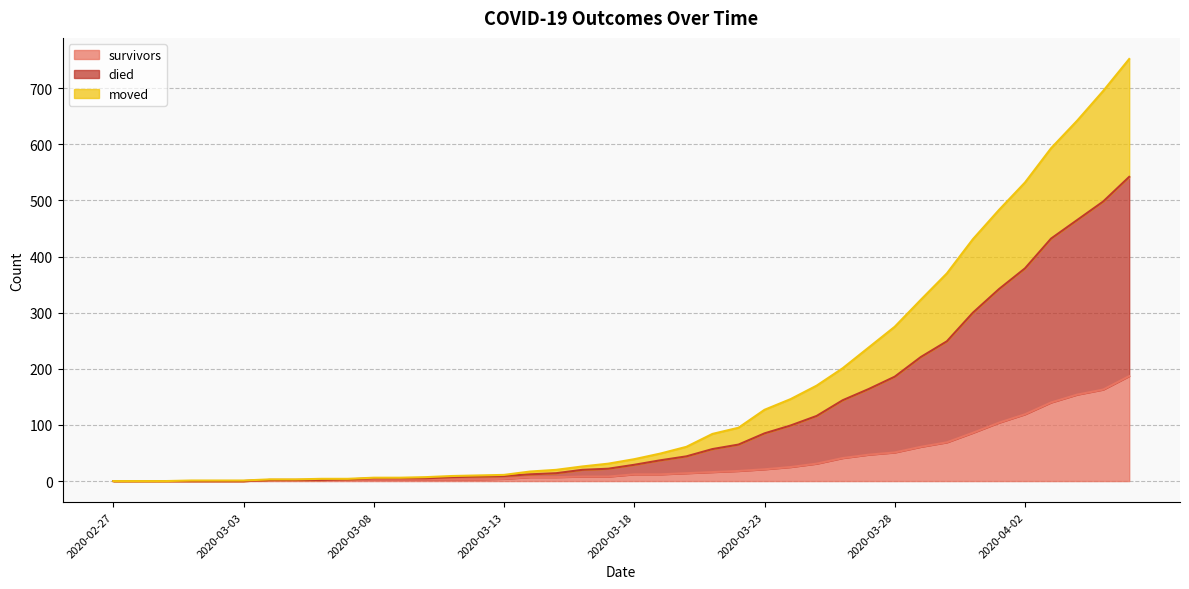

True or false: survivors and moved intersect in this chart.

False